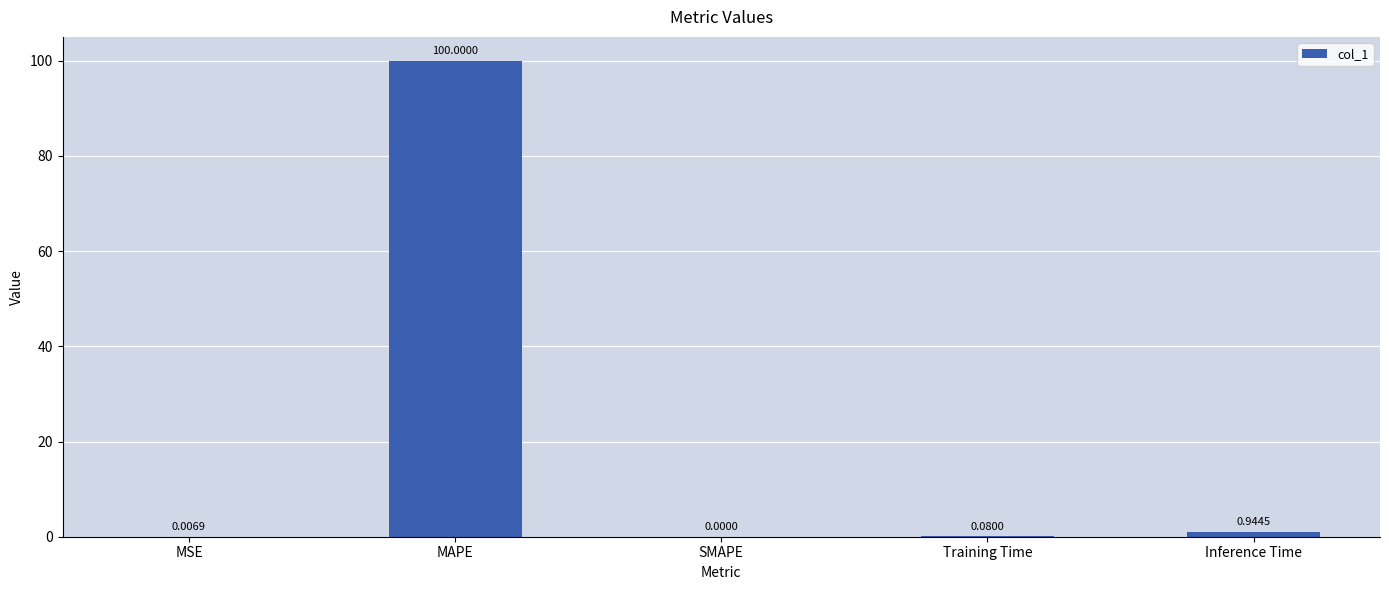

Which has a higher value, MAPE or Inference Time?

MAPE